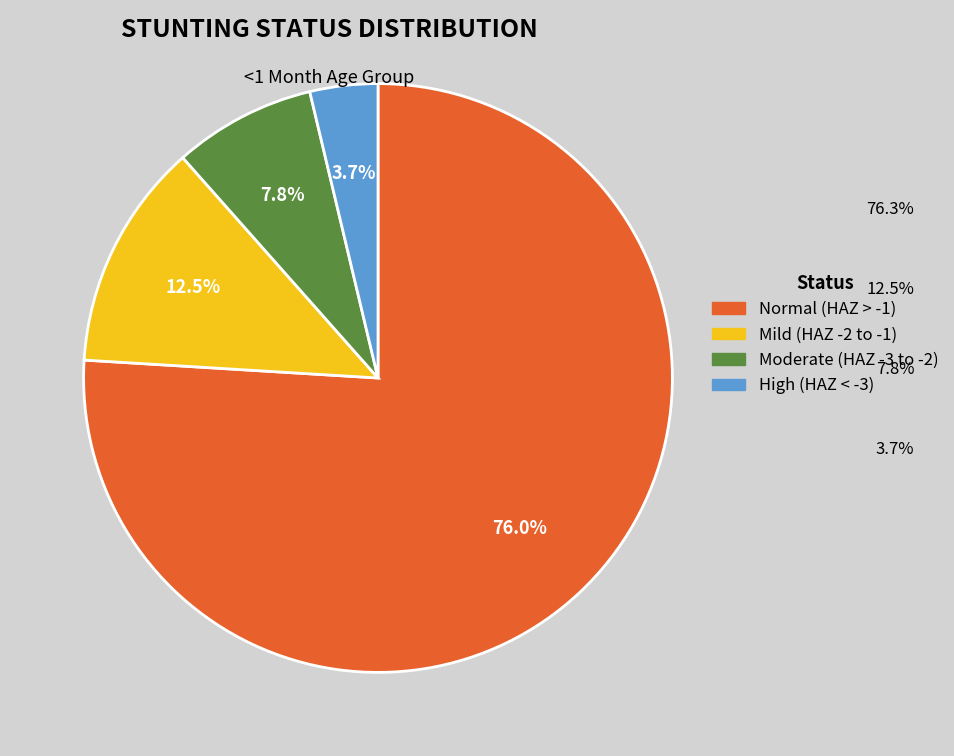

What is the total percentage of Moderate (HAZ -3 to -2) and Mild (HAZ -2 to -1)?

20.3%